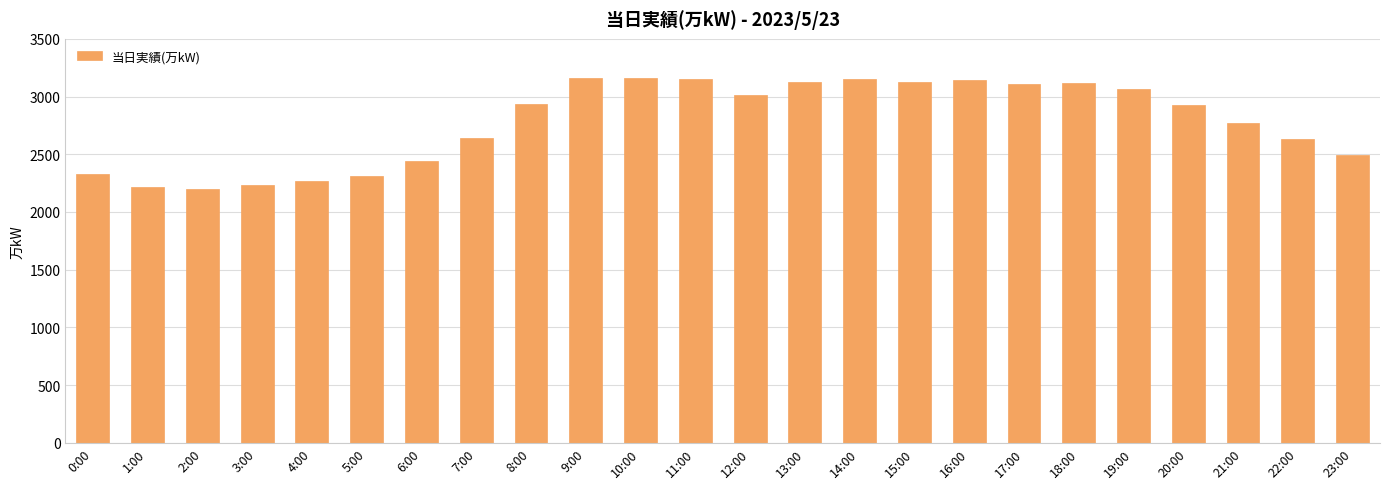

What is the maximum value shown in the chart?

3165